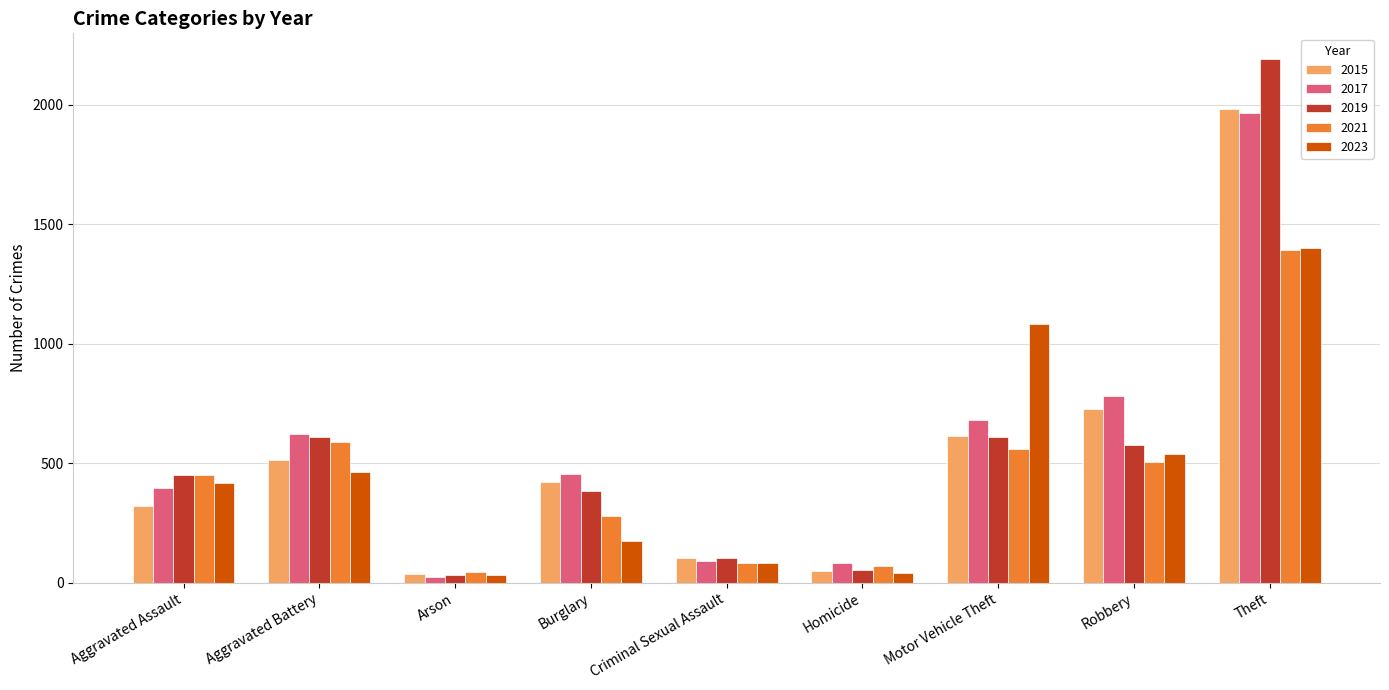

What is the sum of the 2023 values at Theft and Burglary?

1579